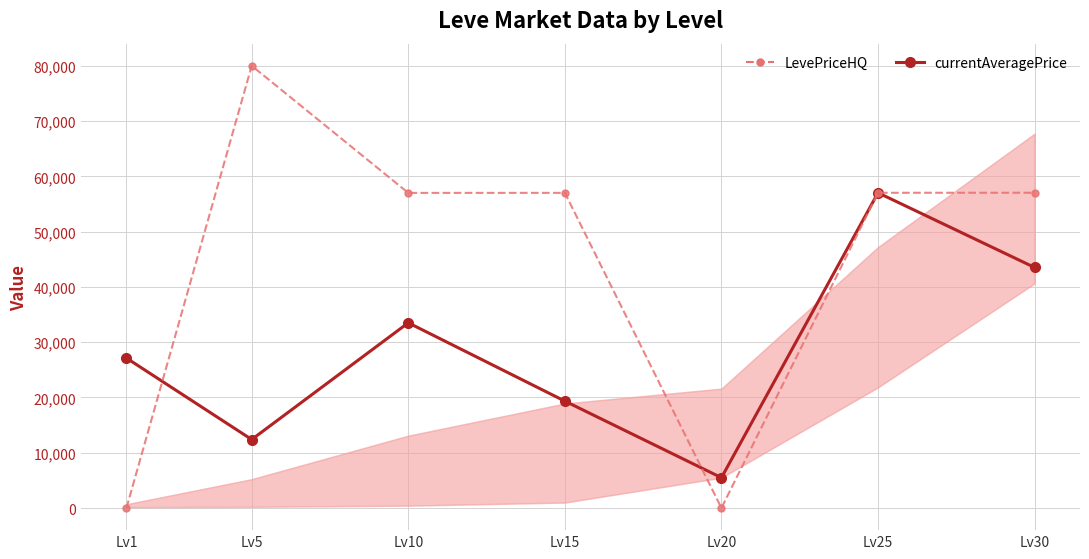

Where do currentAveragePrice and LevePriceHQ first cross each other?

Lv1 and Lv5